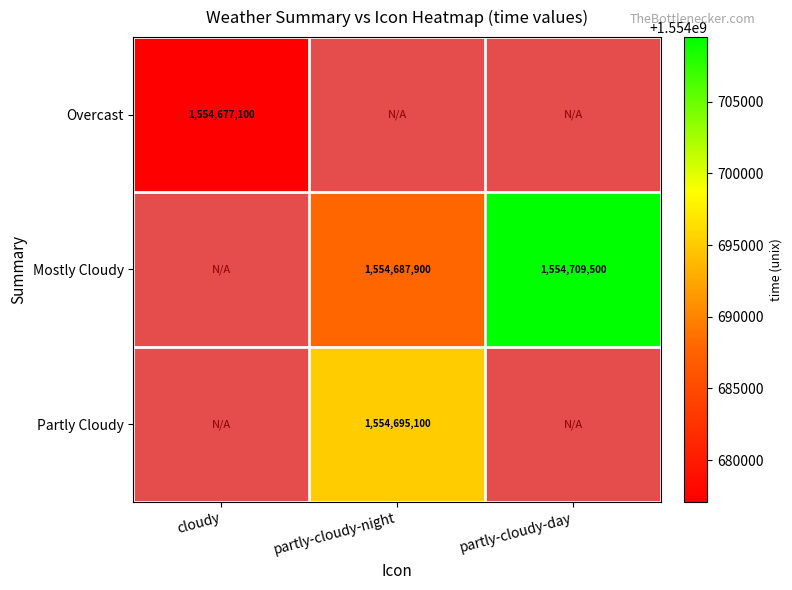

The Partly Cloudy series shows 1554695100 at partly-cloudy-night. True or false?

True